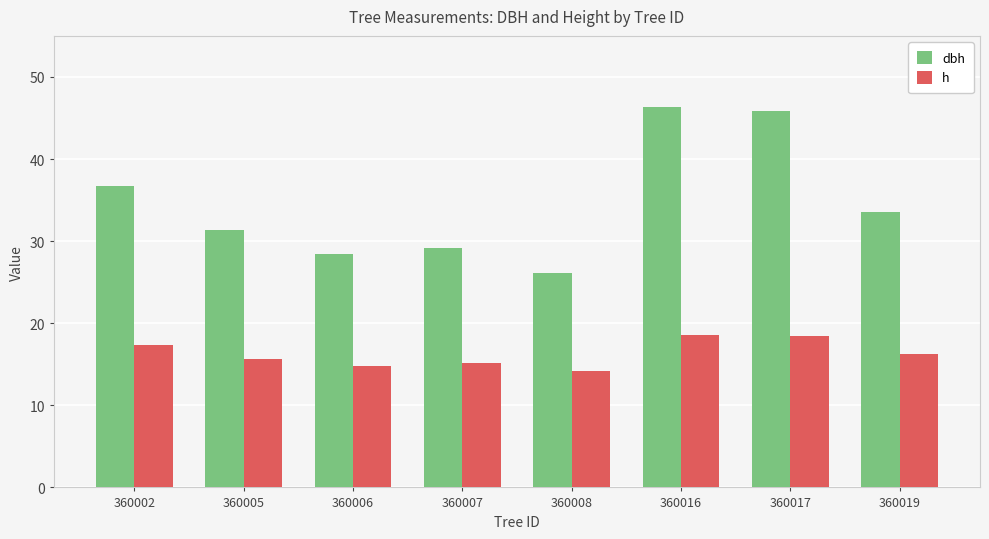

Read the h value at 360002.

17.3